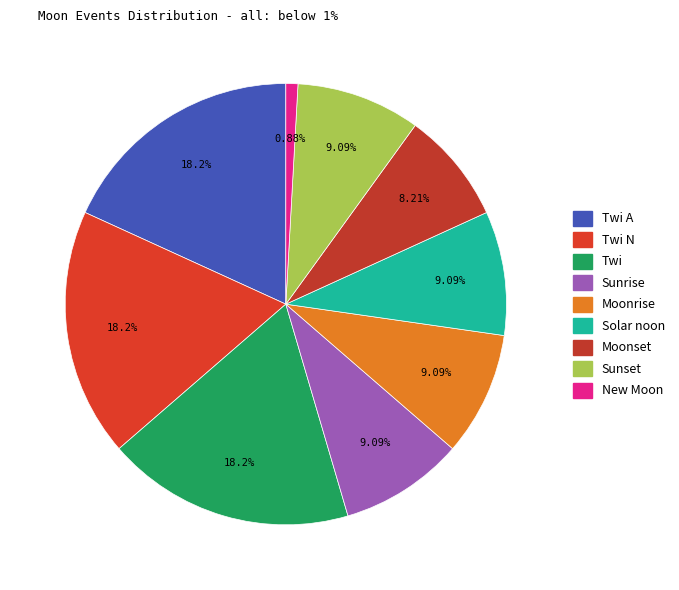

Is there a majority slice in this chart?

No